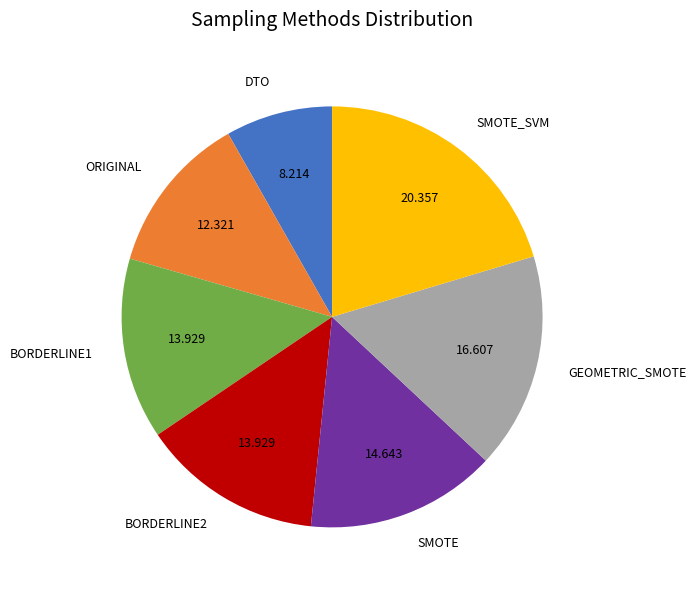

Which slice is the largest?

SMOTE_SVM